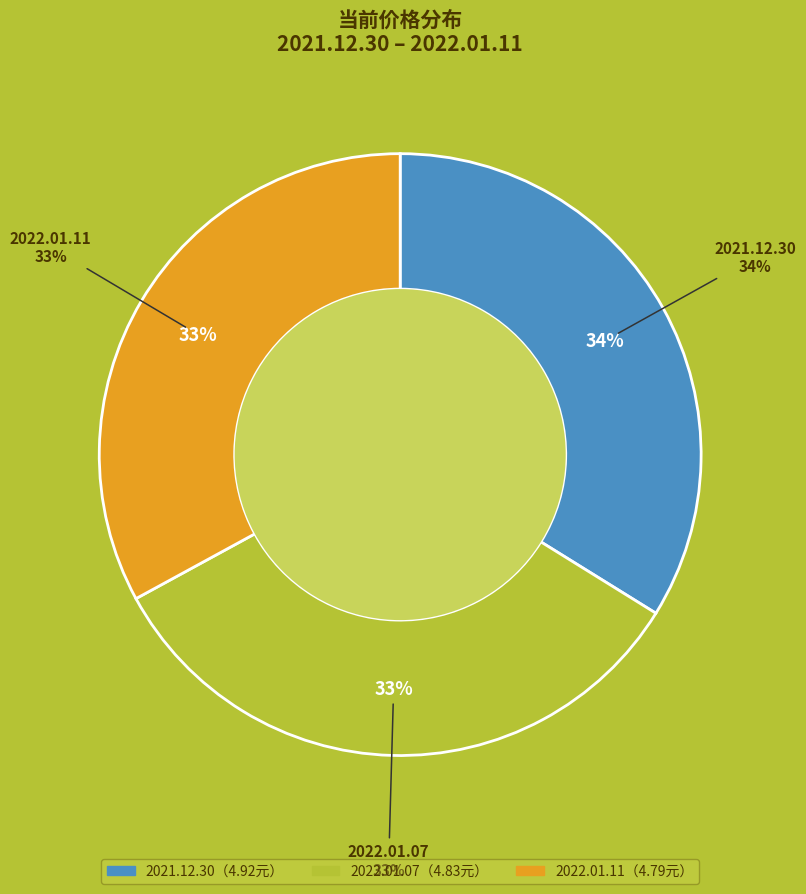

The 25387 slice represents 23% of the pie. True or false?

False